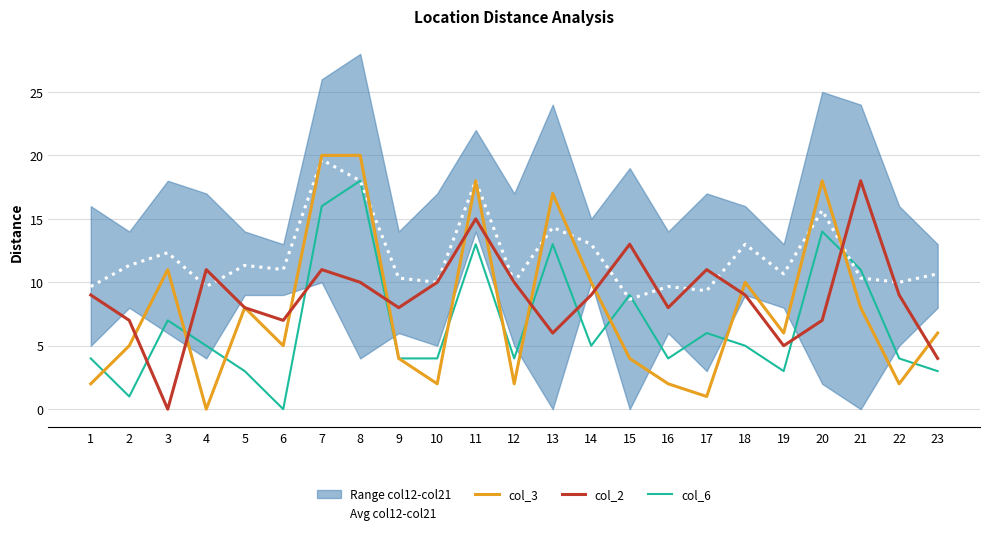

True or false: col_6 has a value of 9.0 at 15.

True